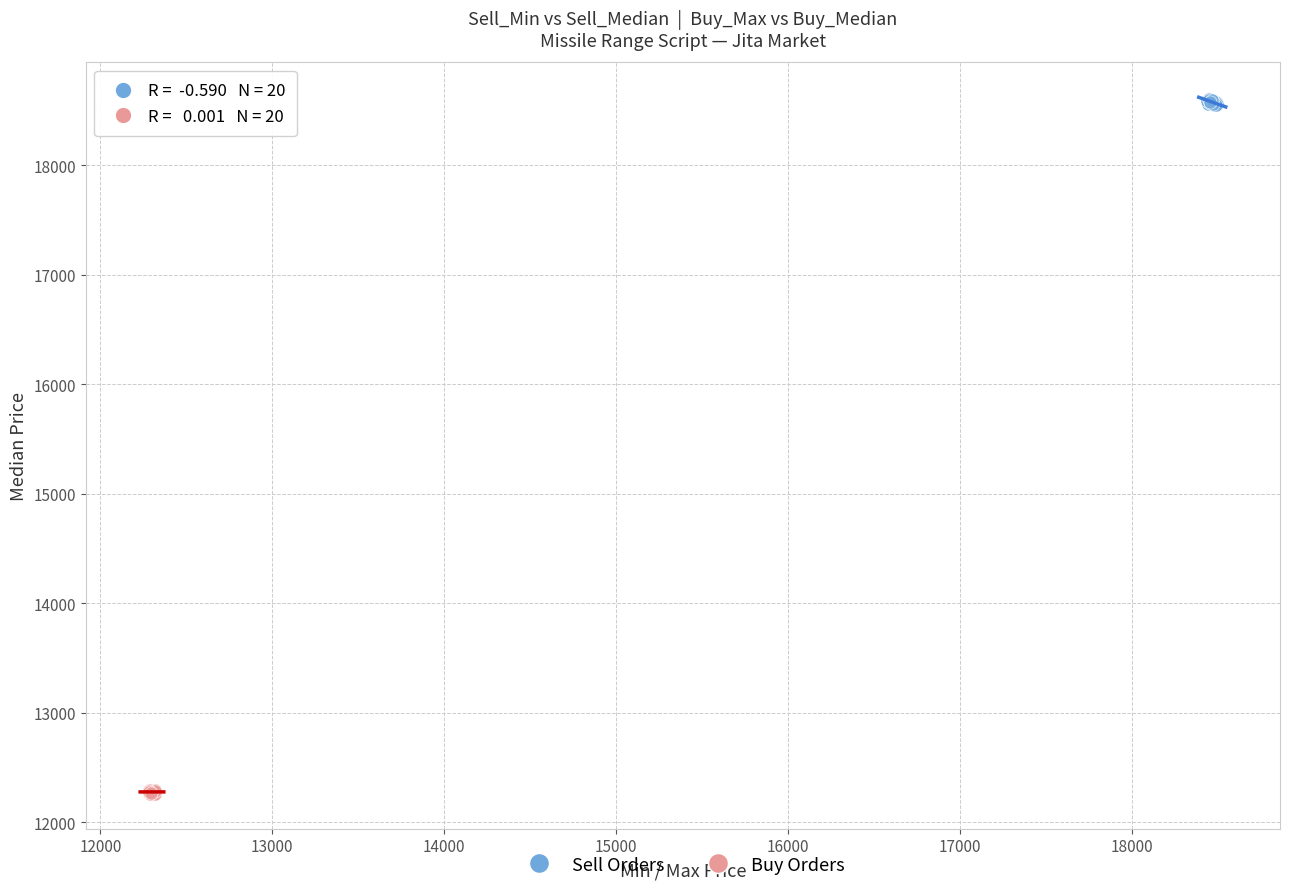

Which series contains the lowest Y value?

Buy Orders